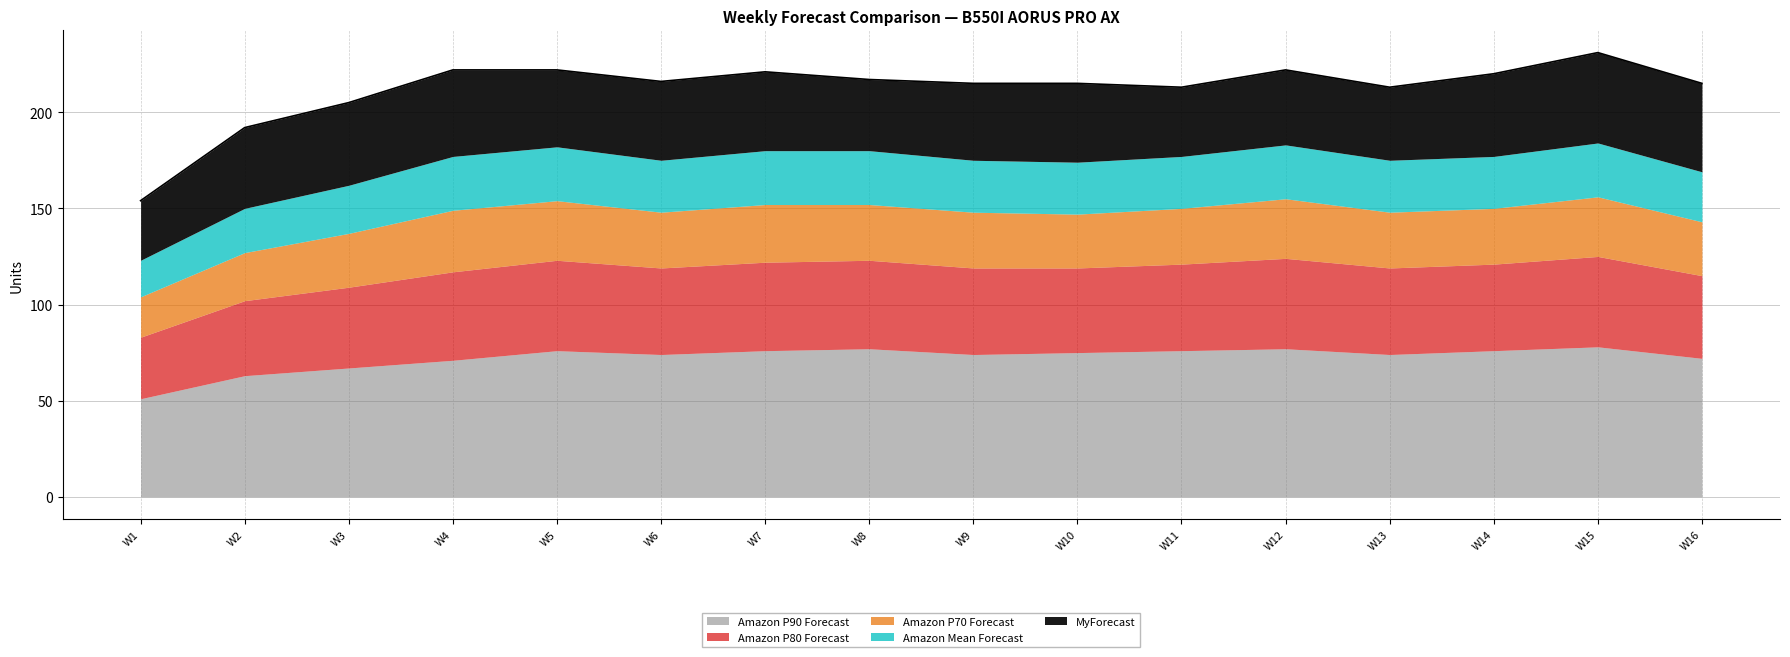

Read the Amazon Mean Forecast value at W7.

28